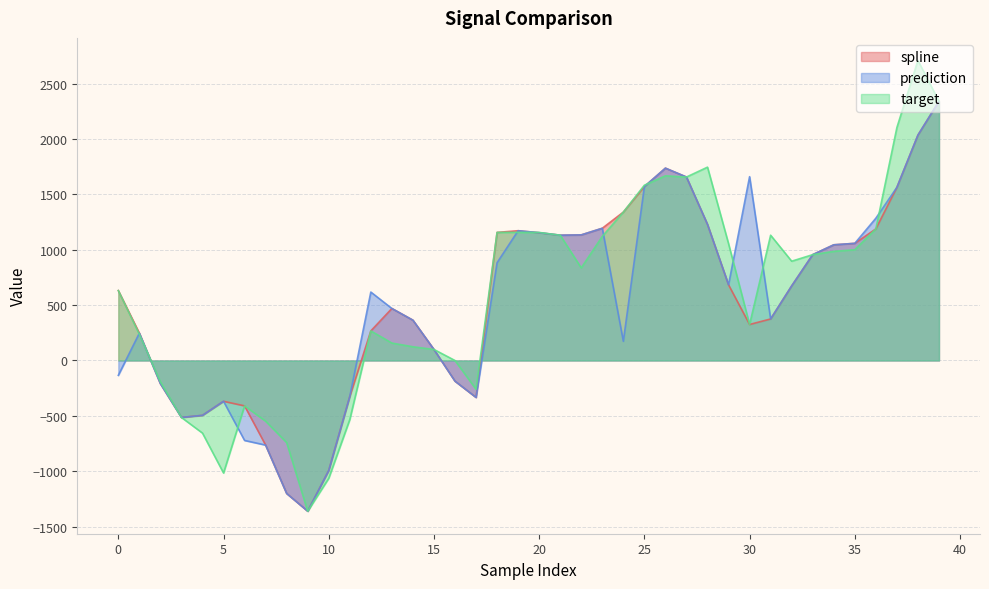

Read the target value at 22.

836.5